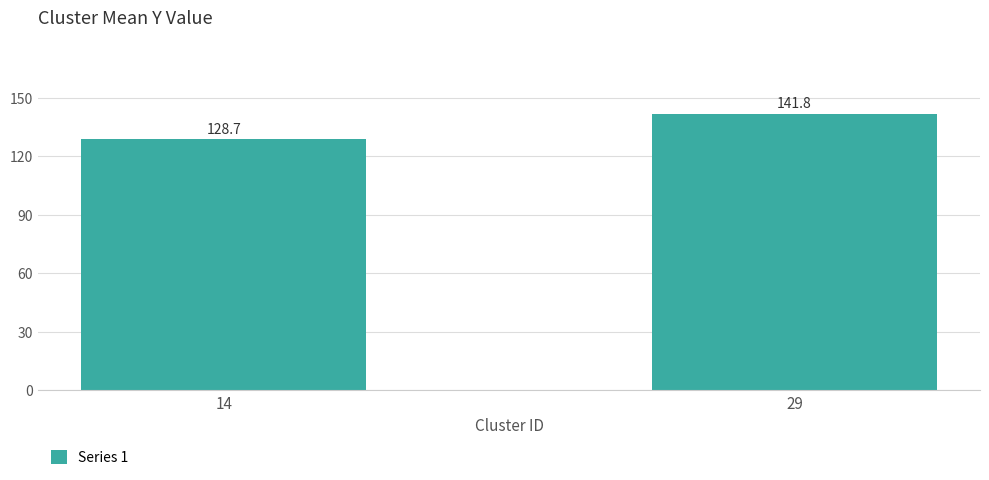

What is the value of the 2nd bar from the left?

141.8